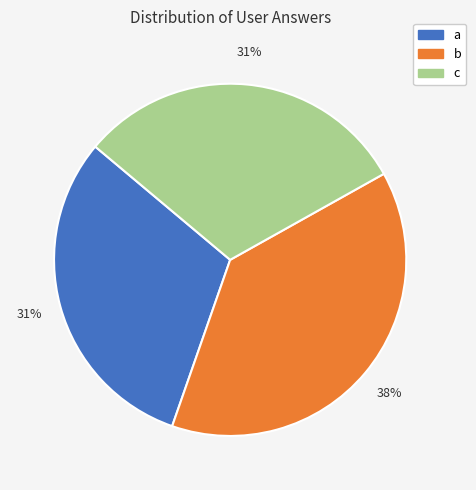

True or false: b accounts for 38% of the total.

True